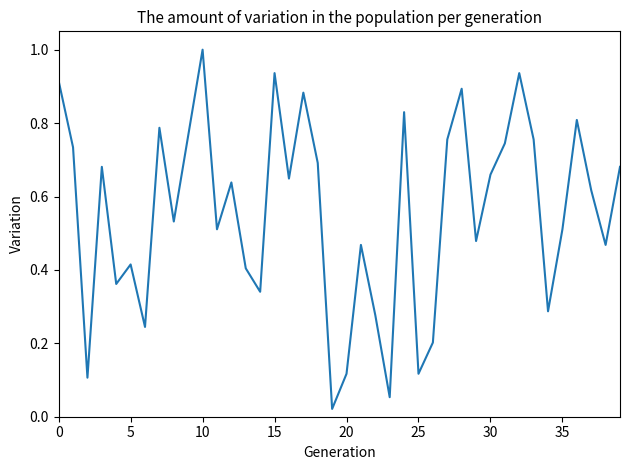

What is the greatest value displayed?

1.0